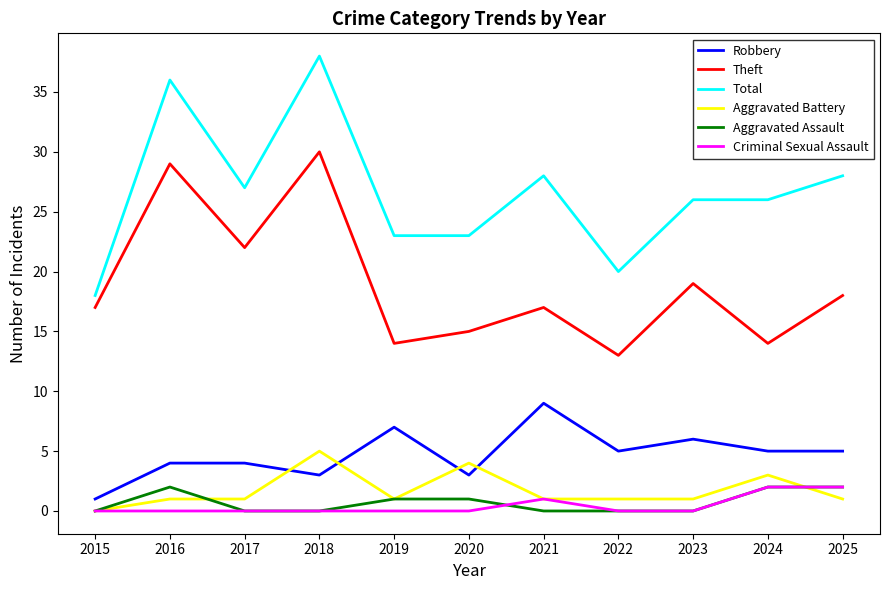

Which label corresponds to the largest value in the chart?

2018